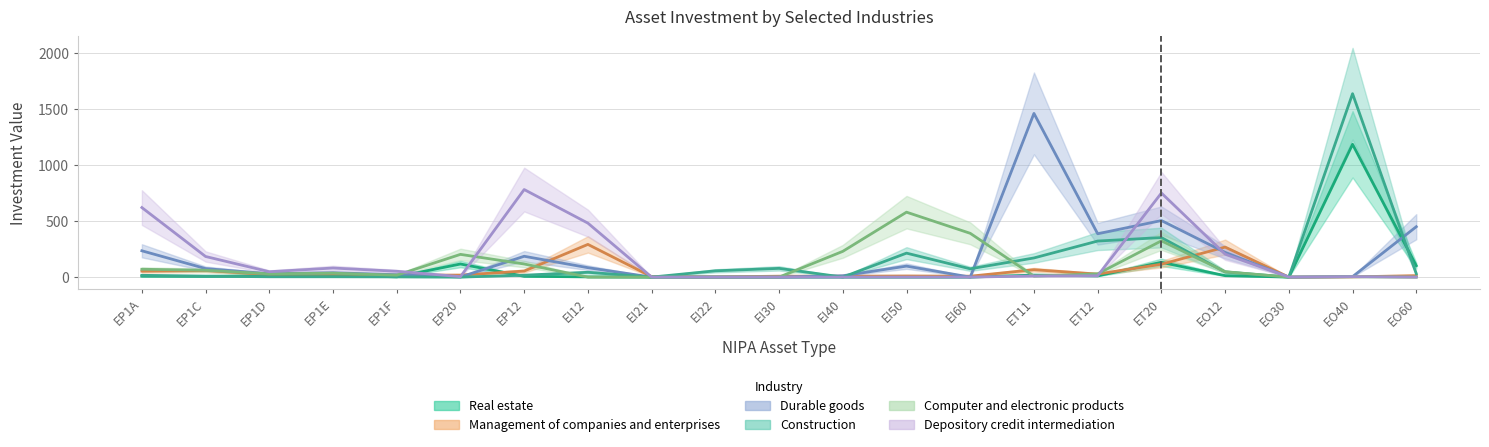

What is the difference between the Computer and electronic products values at EI50 and EI12?

580